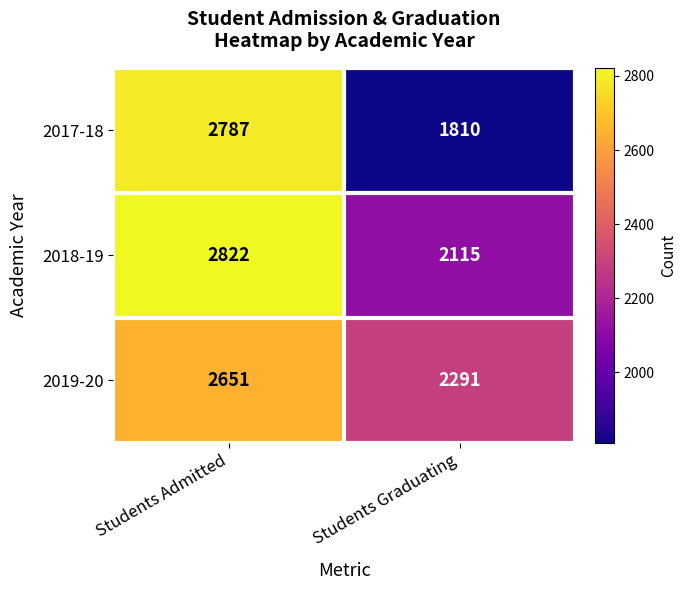

What is the highest value of the 2018-19 series?

2822